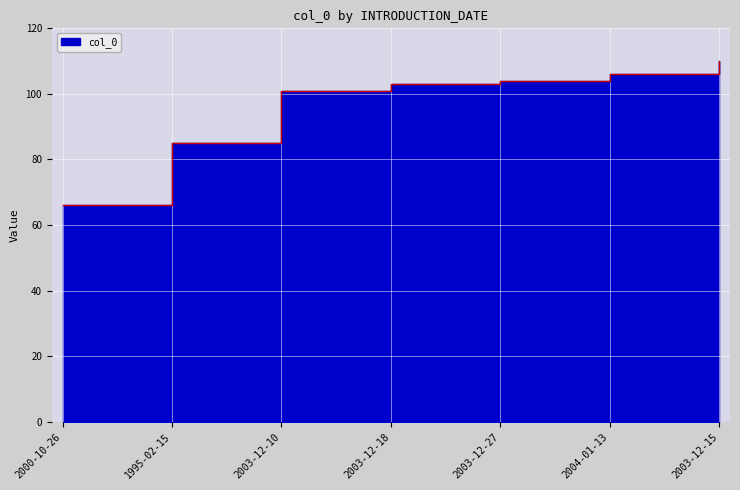

Rank the categories by value from lowest to highest.

2000-10-26, 1995-02-15, 2003-12-10, 2003-12-18, 2003-12-27, 2004-01-13, 2003-12-15